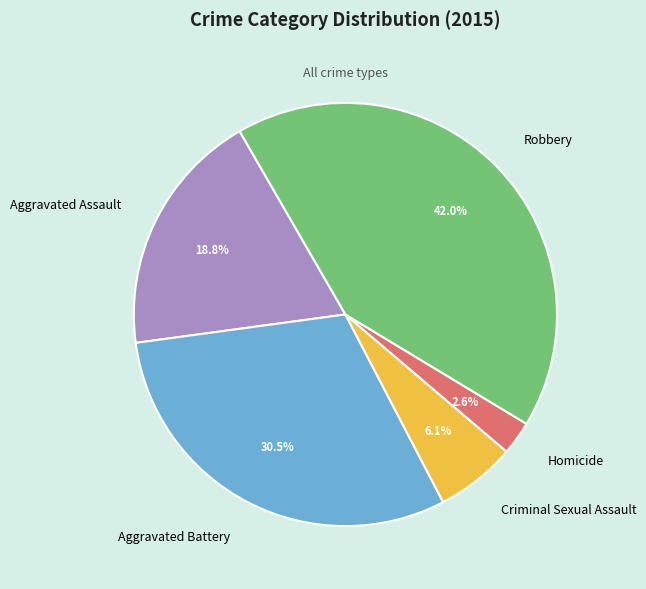

Count the number of slices in the pie.

5